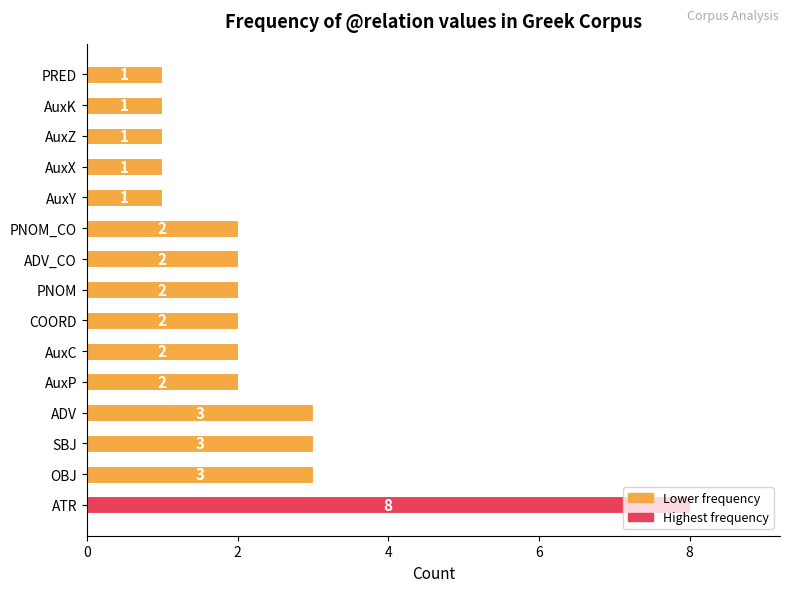

How many bars are there in total?

15